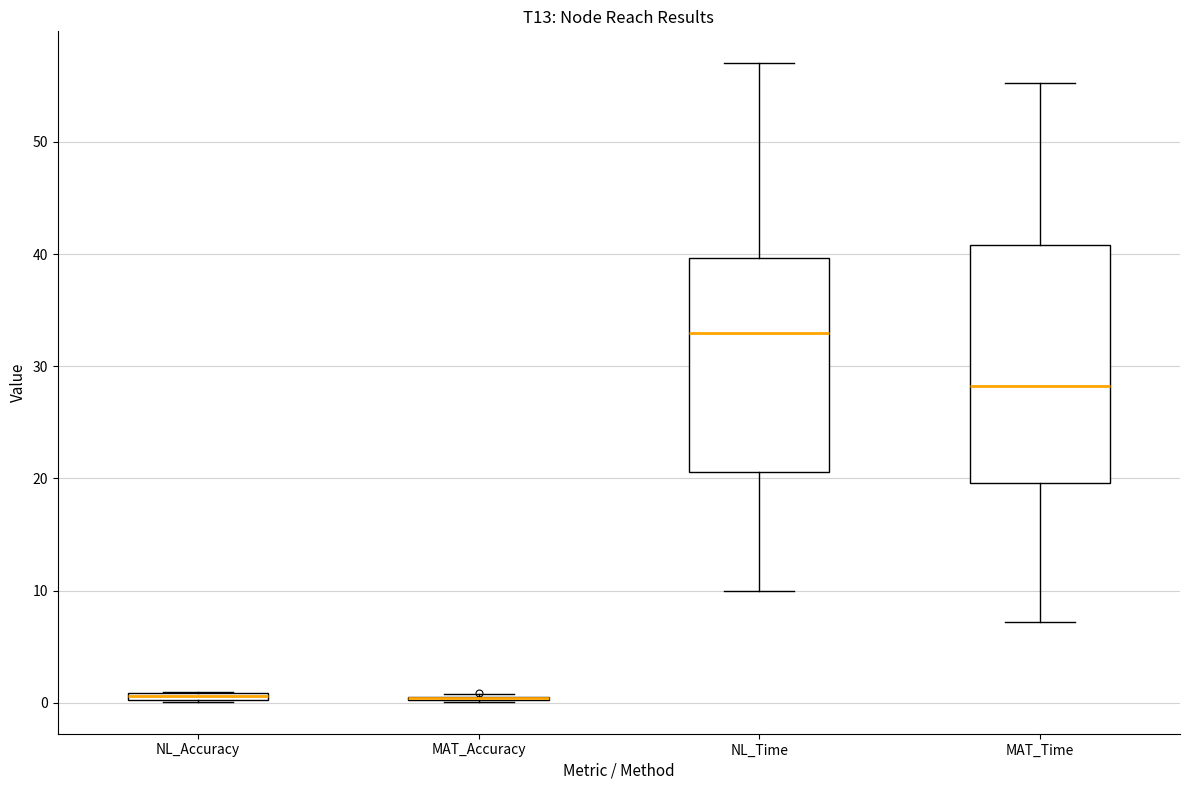

Which box is the tallest, from its lower edge to its upper edge?

MAT_Time